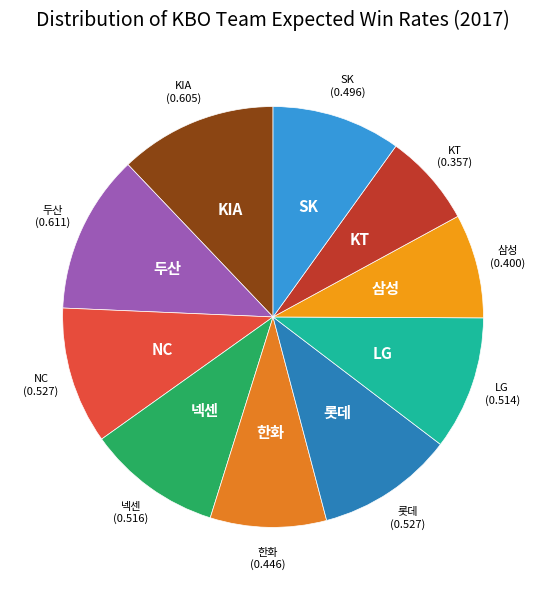

How many slices are in this pie chart?

10